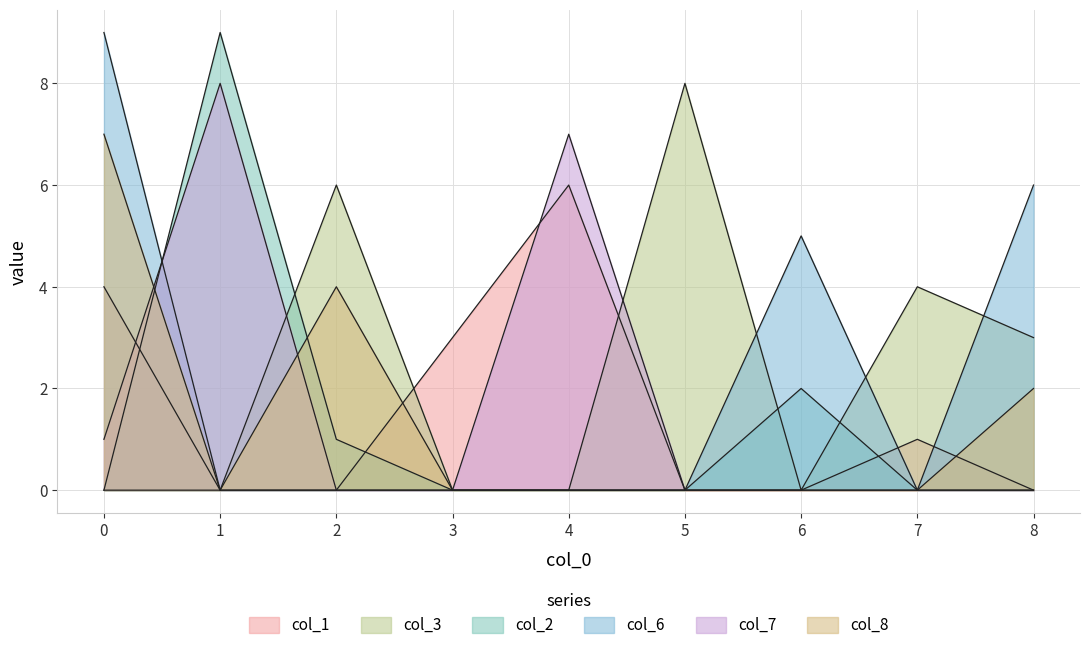

Rank the series by their maximum value, from lowest to highest.

col_1, col_8, col_3, col_7, col_2, col_6